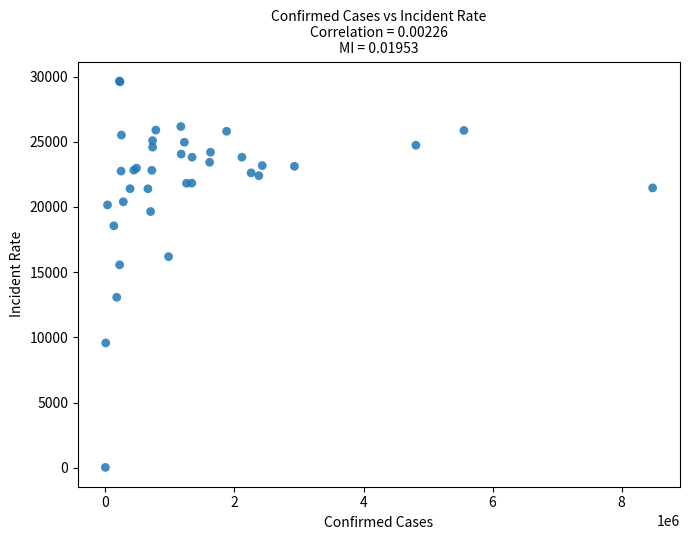

What Y value in the scatter plot is closest to 14843?

15563.3